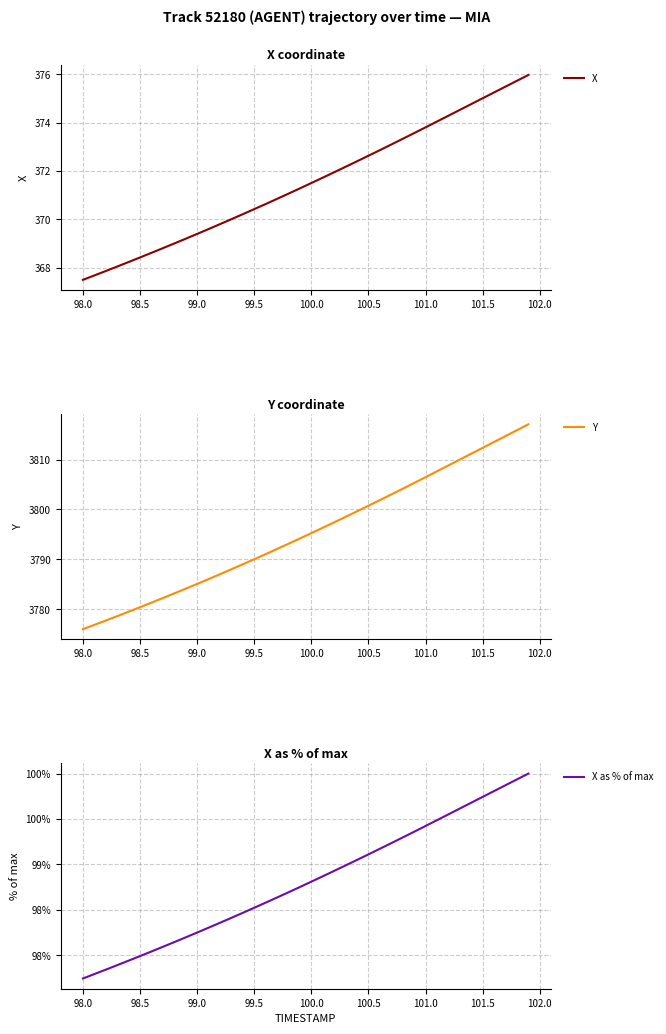

What is the minimum value for X?

367.5